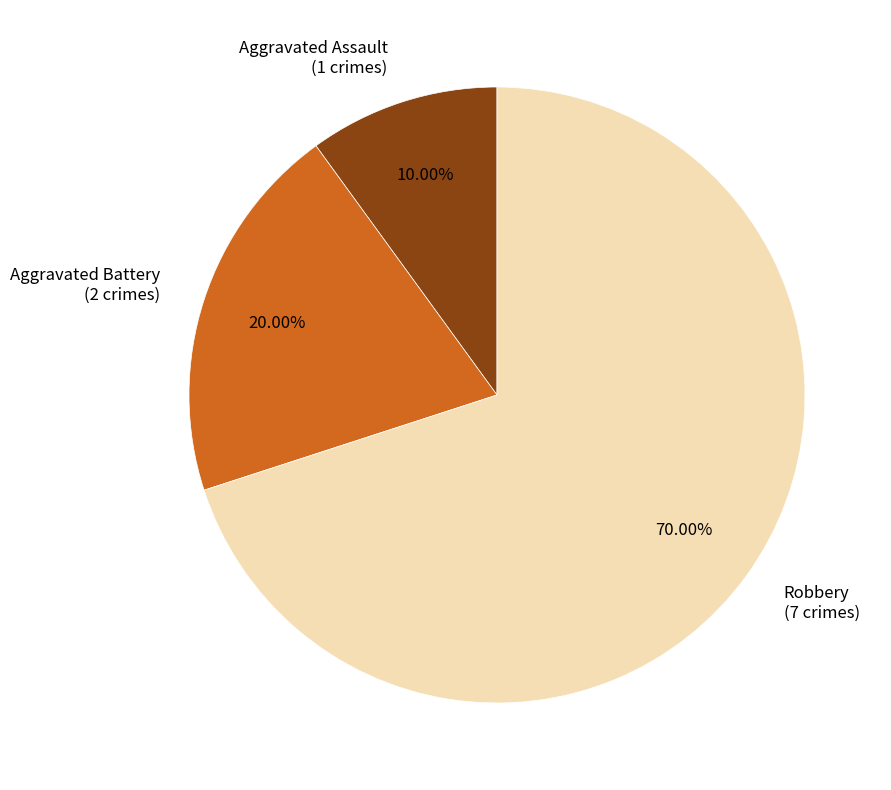

Does any single category account for the majority?

Yes